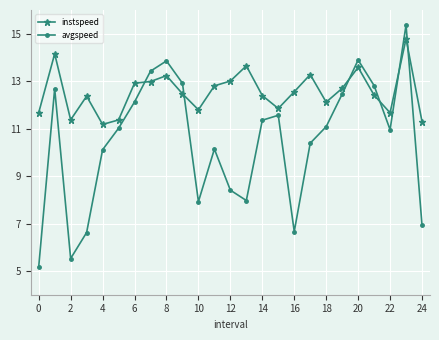

What is the value of the avgspeed point at the 6th from the left?

11.0